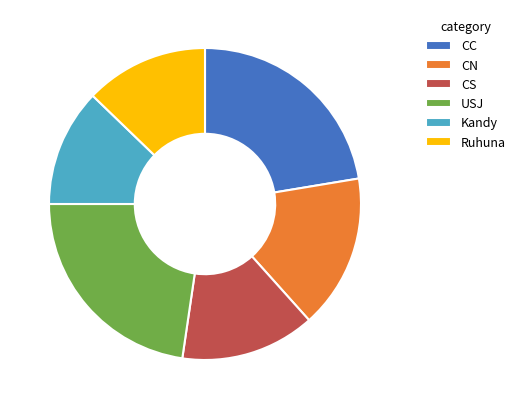

Does CN account for over 50% of the chart?

No